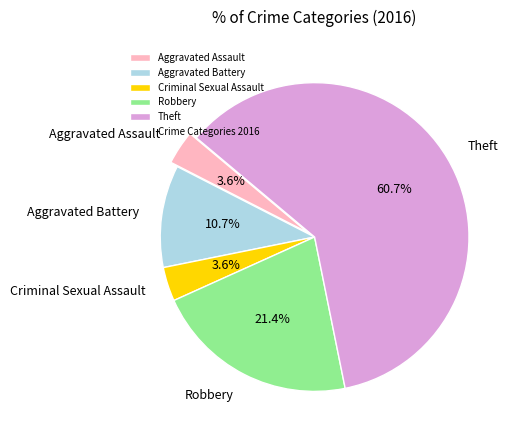

Which category has the biggest portion of the pie?

Theft